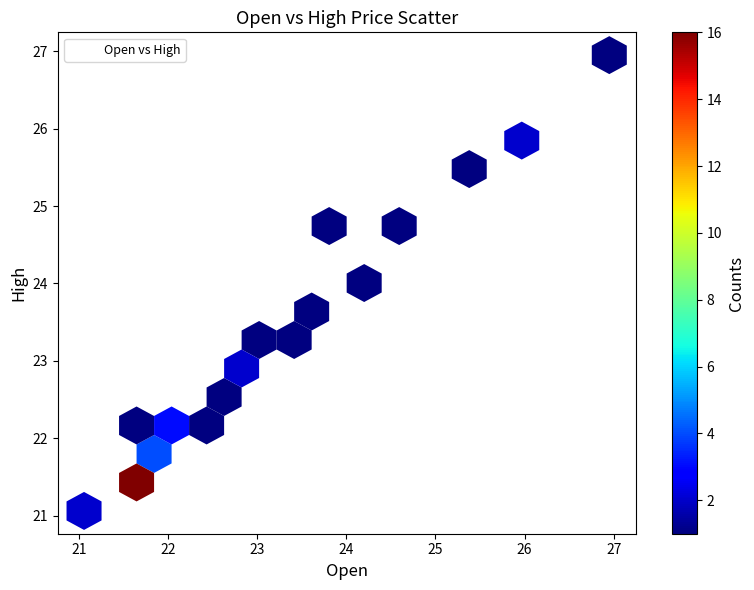

What Y value in the scatter plot is closest to 24?

24.2